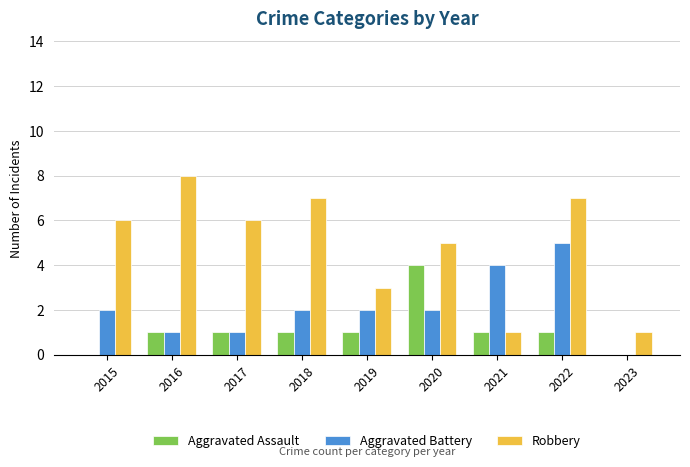

At which category does the chart reach its peak across all series?

2016